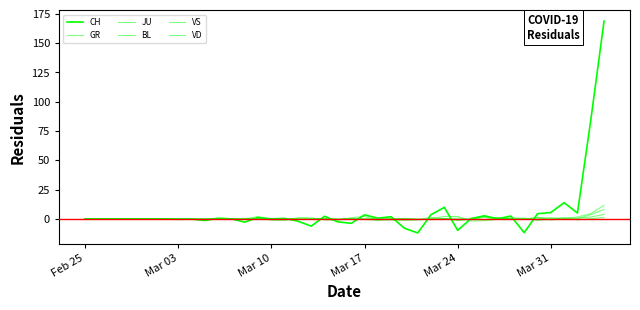

Reading left to right, what are all the values shown in this chart?

CH: 0.0	0.0	0.0	0.0	0.0	0.0	-0.2	-0.4	-0.2	-1.4	0.4	0.0	-2.8	1.2	-0.0	0.4	-2.0	-6.2	2.2	-2.6	-3.8	3.4	0.6	1.8	-8.0	-12.0	3.6	9.8	-9.8	0.2	2.6	0.0	2.4	-11.8	4.4	5.4	13.8	5.0	84.0	168.8
GR: 0.0	0.0	0.0	0.0	0.0	0.0	0.0	0.0	0.0	0.0	0.0	0.0	0.0	0.0	0.0	0.0	-0.2	-0.2	0.6	-0.6	0.0	-0.2	0.2	-0.2	0.4	-0.2	-0.8	0.2	-1.4	0.0	1.8	0.6	0.4	0.6	-1.4	-0.4	0.8	0.6	1.6	3.8
JU: 0.0	0.0	0.0	0.0	0.0	0.0	0.0	0.0	0.0	0.0	0.0	0.0	0.0	0.0	0.0	0.0	0.0	0.0	0.0	0.0	0.0	0.0	-0.2	-0.4	0.2	-0.4	-0.2	0.2	0.6	-0.2	-0.6	1.2	0.0	-0.2	0.0	0.4	0.8	-0.8	0.2	1.2
BL: 0.0	0.0	0.0	0.0	0.0	0.0	0.0	0.0	-0.4	-0.8	0.8	0.0	-0.2	2.0	-1.2	-1.4	1.0	0.8	-0.8	-1.2	1.0	2.0	-1.0	-1.0	-1.4	-1.0	0.2	2.0	2.0	-1.8	-1.6	-0.4	0.8	0.0	0.8	1.0	-0.6	0.0	3.6	8.0
VS: 0.0	0.0	0.0	0.0	0.0	0.0	0.0	0.0	0.0	0.0	-0.2	-0.4	0.4	0.2	0.0	0.0	0.0	0.0	-0.2	-0.4	0.4	-0.4	-1.4	0.4	-0.4	-0.4	1.0	0.2	-1.0	-0.8	1.4	0.6	-0.4	-0.4	1.4	-1.0	0.2	1.6	4.4	11.6
VD: 0.0	0.0	0.0	0.0	0.0	0.0	0.0	0.0	0.0	0.0	0.0	0.0	0.0	0.0	0.0	0.0	0.0	0.0	0.0	0.0	0.0	0.0	0.0	0.0	0.0	0.0	0.0	0.0	0.0	0.0	0.0	0.0	0.0	0.0	0.0	0.0	0.0	0.0	0.0	0.0